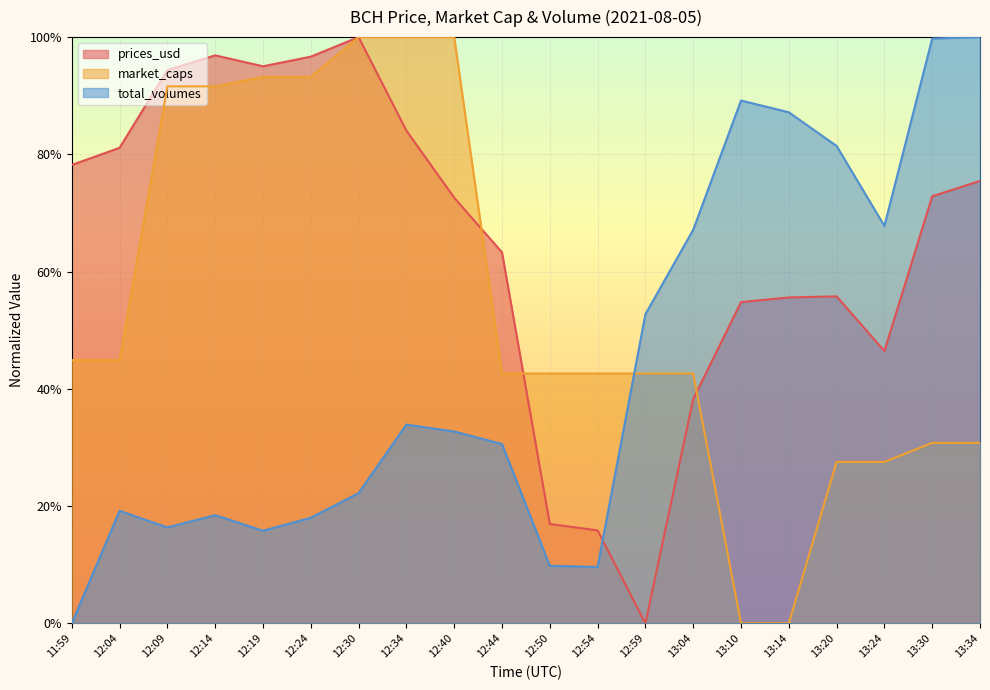

Reading right to left, transcribe all the data shown in this chart.

prices_usd: 13:34=0.8	13:30=0.7	13:24=0.5	13:20=0.6	13:14=0.6	13:10=0.5	13:04=0.4	12:59=0.0	12:54=0.2	12:50=0.2	12:44=0.6	12:40=0.7	12:34=0.8	12:30=1.0	12:24=1.0	12:19=1.0	12:14=1.0	12:09=0.9	12:04=0.8	11:59=0.8
market_caps: 13:34=0.3	13:30=0.3	13:24=0.3	13:20=0.3	13:14=0.0	13:10=0.0	13:04=0.4	12:59=0.4	12:54=0.4	12:50=0.4	12:44=0.4	12:40=1.0	12:34=1.0	12:30=1.0	12:24=0.9	12:19=0.9	12:14=0.9	12:09=0.9	12:04=0.4	11:59=0.4
total_volumes: 13:34=1.0	13:30=1.0	13:24=0.7	13:20=0.8	13:14=0.9	13:10=0.9	13:04=0.7	12:59=0.5	12:54=0.1	12:50=0.1	12:44=0.3	12:40=0.3	12:34=0.3	12:30=0.2	12:24=0.2	12:19=0.2	12:14=0.2	12:09=0.2	12:04=0.2	11:59=0.0